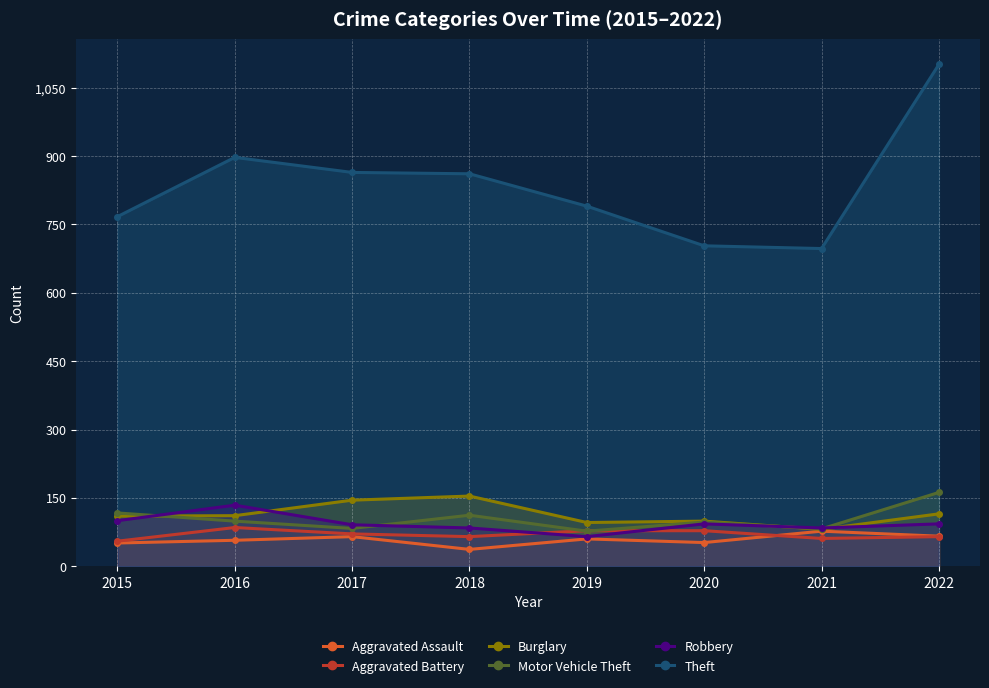

What is the value of the Theft point at the 5th from the left?

790